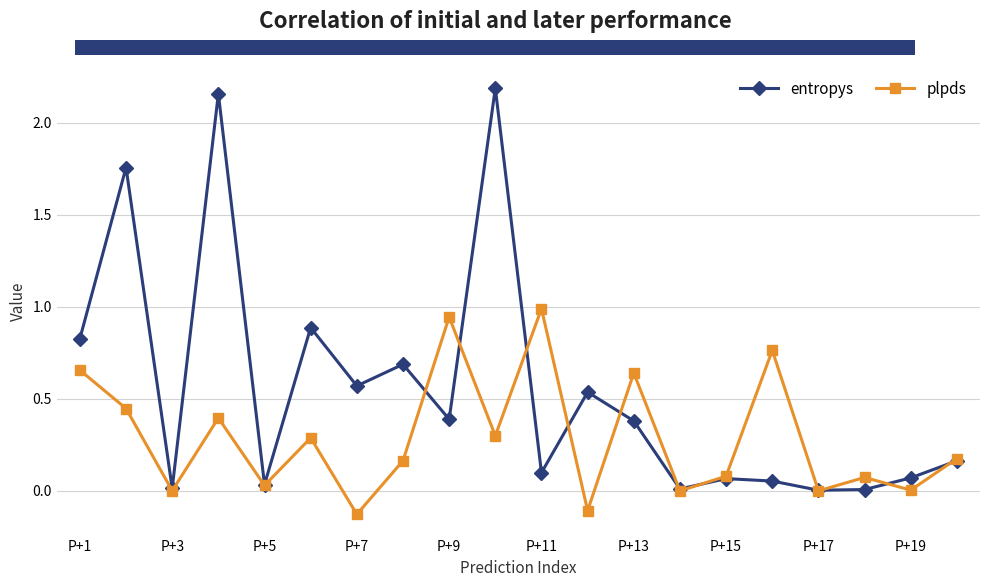

What is the sum of all entropys values?

10.9